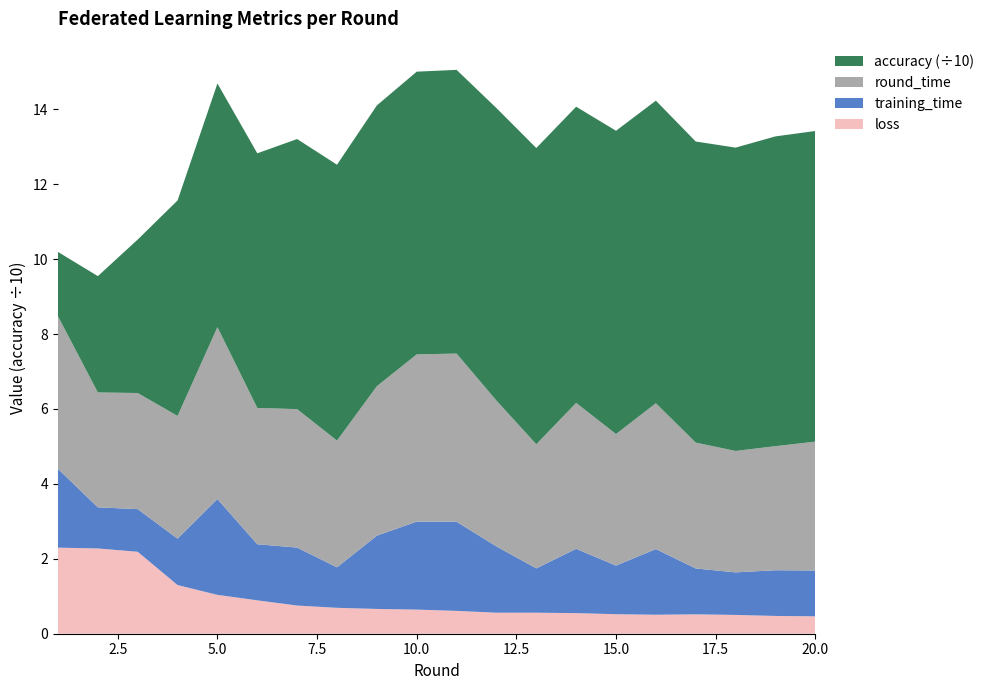

Reading left to right, list all the values displayed in this chart.

accuracy: 1=17.2	2=31.1	3=41.0	4=57.5	5=65.0	6=68.0	7=72.1	8=73.7	9=75.0	10=75.5	11=75.7	12=78.1	13=79.1	14=79.1	15=81.0	16=80.8	17=80.4	18=81.0	19=82.7	20=82.9
training_time: 1=2.1	2=1.1	3=1.1	4=1.2	5=2.6	6=1.5	7=1.5	8=1.1	9=2.0	10=2.3	11=2.4	12=1.8	13=1.2	14=1.7	15=1.3	16=1.8	17=1.2	18=1.1	19=1.2	20=1.2
round_time: 1=4.1	2=3.1	3=3.1	4=3.3	5=4.6	6=3.6	7=3.7	8=3.4	9=4.0	10=4.5	11=4.5	12=3.9	13=3.3	14=3.9	15=3.5	16=3.9	17=3.4	18=3.2	19=3.3	20=3.4
loss: 1=2.3	2=2.3	3=2.2	4=1.3	5=1.0	6=0.9	7=0.8	8=0.7	9=0.7	10=0.6	11=0.6	12=0.6	13=0.6	14=0.6	15=0.5	16=0.5	17=0.5	18=0.5	19=0.5	20=0.5